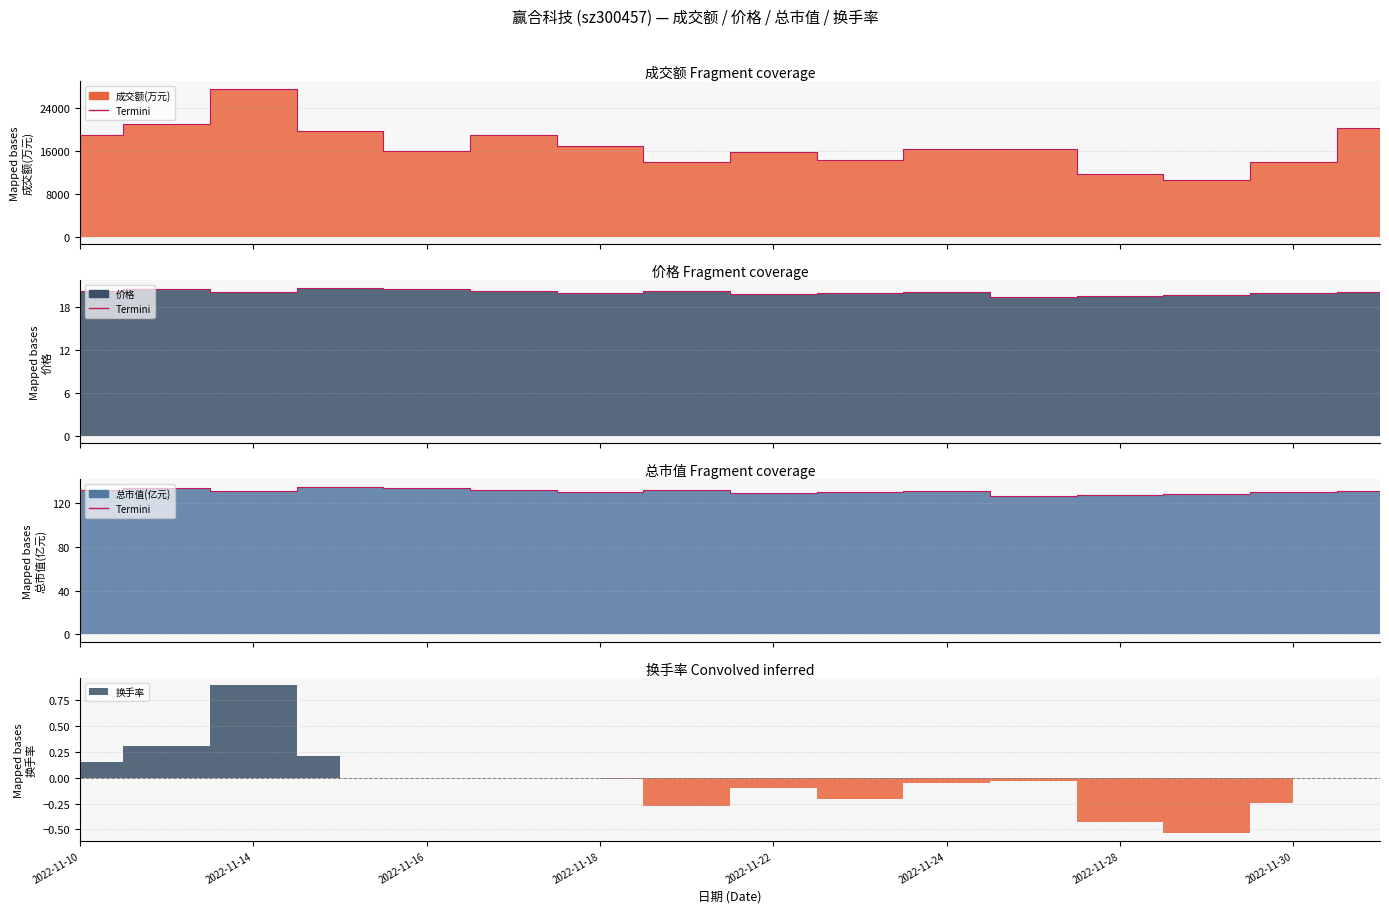

True or false: 成交额(万元) and 总市值(亿元) cross at least once.

False